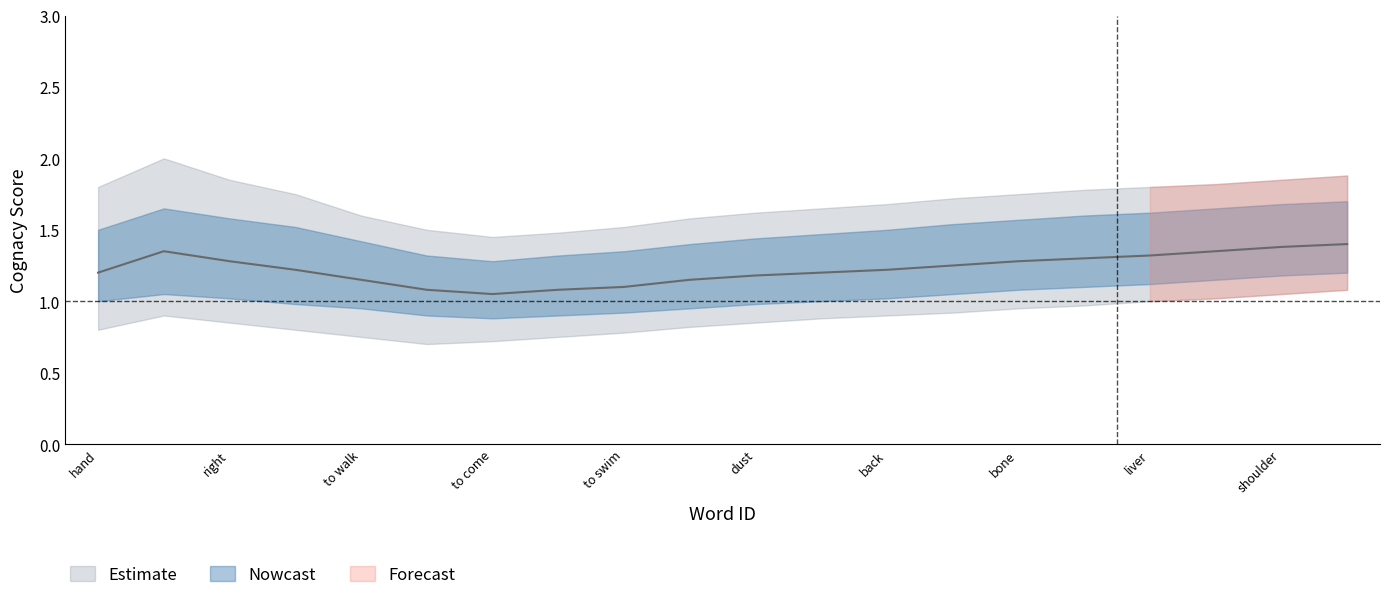

True or false: nowcast_lower and nowcast_upper cross at least once.

False